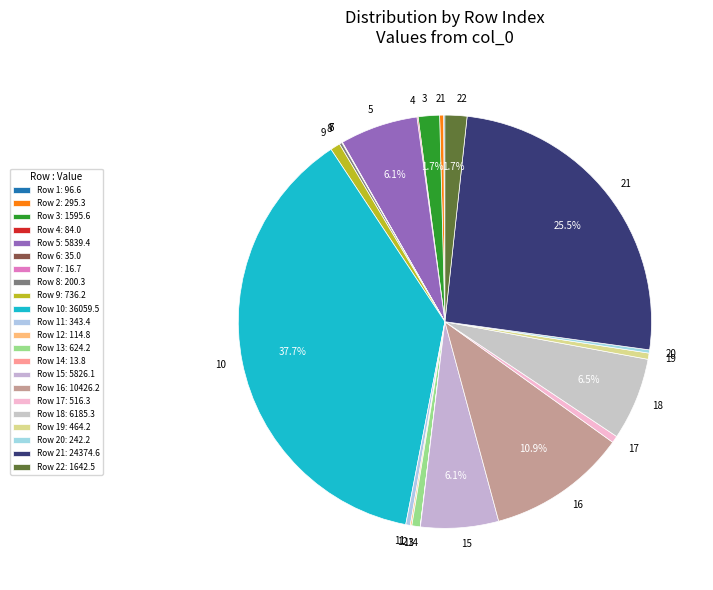

Is there any slice that represents more than half of the pie?

No